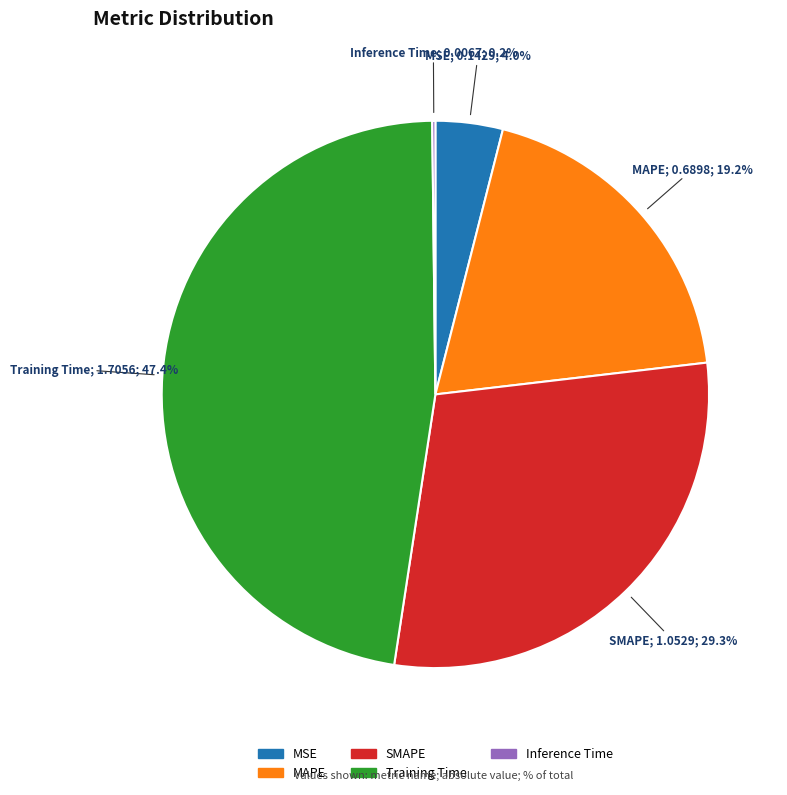

Approximately how many times larger is the value at SMAPE compared to Training Time?

0.6